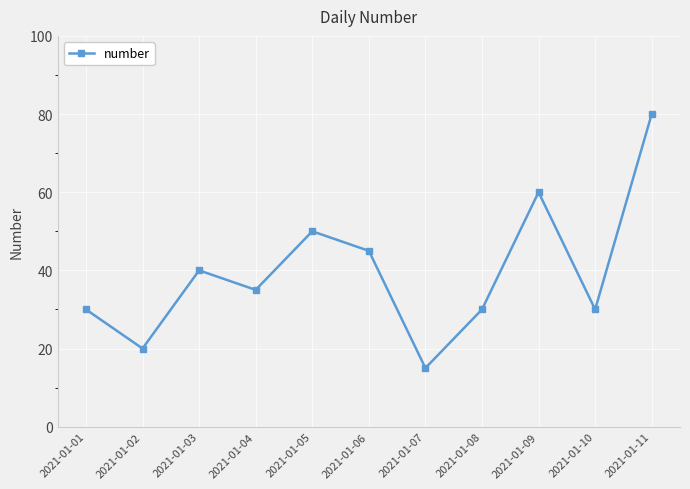

How many values are below 35?

5